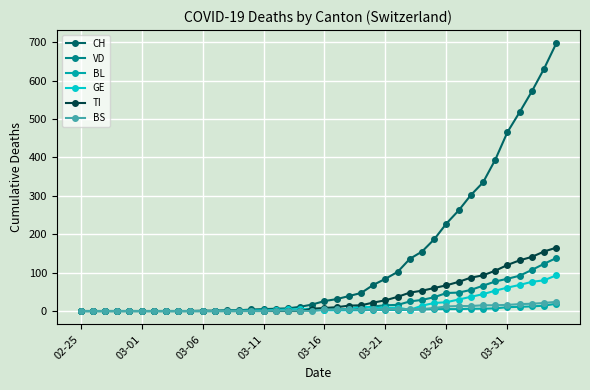

At how many categories does at least one series exceed 528?

3